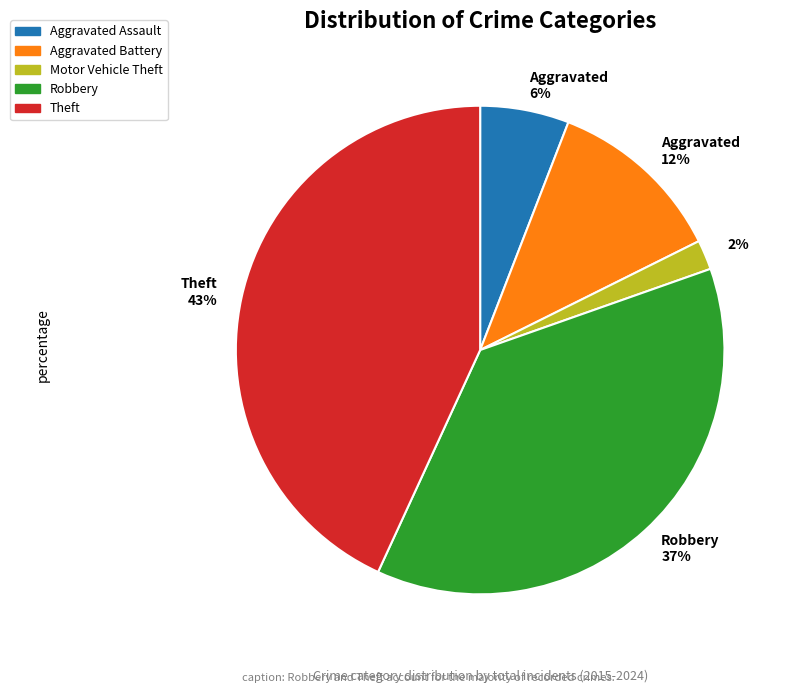

Is it true that Aggravated 6% is 1% of the pie?

False